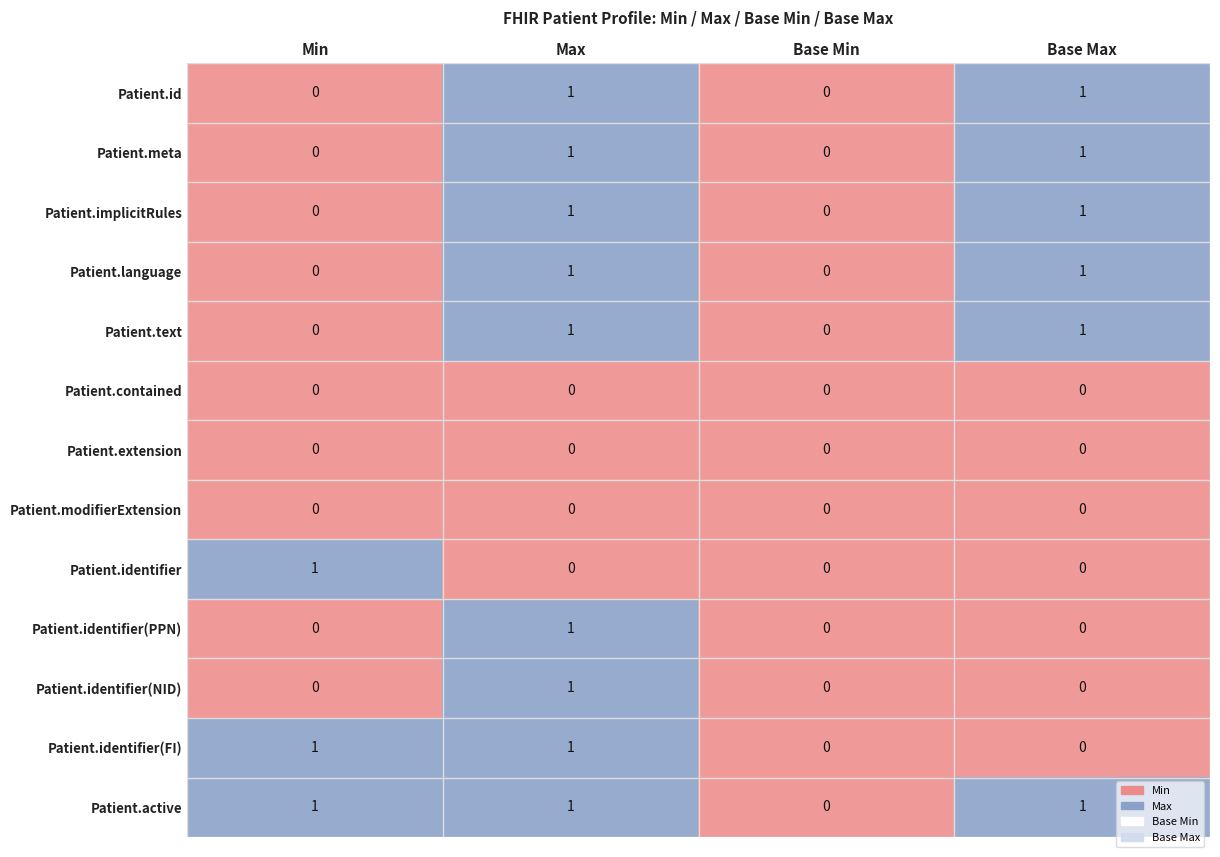

How many data points in Patient.language are less than 1?

2